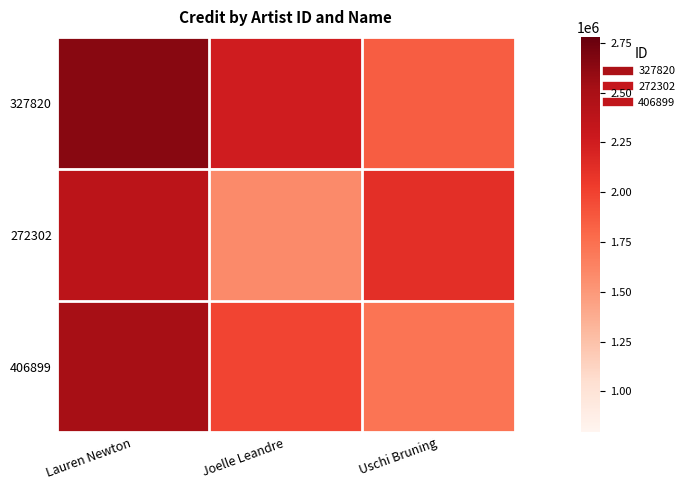

What is the total value across all series at Uschi Bruning?

5691206.9